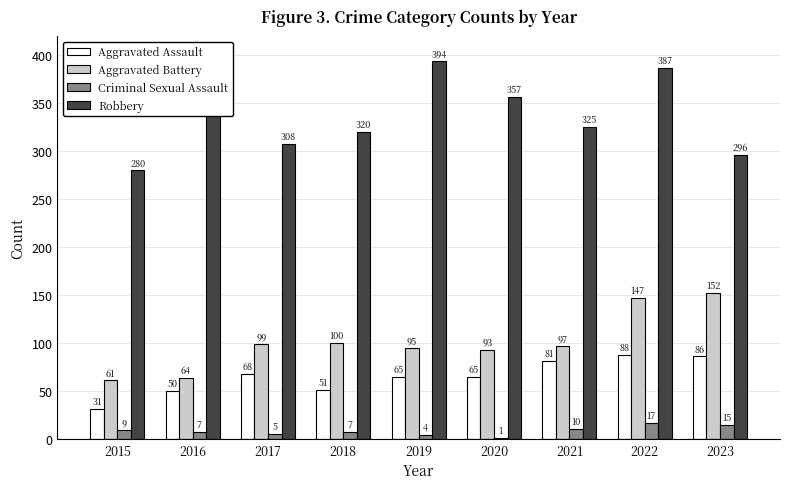

Reading right to left, transcribe all the data shown in this chart.

Aggravated Assault: 2023=86	2022=88	2021=81	2020=65	2019=65	2018=51	2017=68	2016=50	2015=31
Aggravated Battery: 2023=152	2022=147	2021=97	2020=93	2019=95	2018=100	2017=99	2016=64	2015=61
Criminal Sexual Assault: 2023=15	2022=17	2021=10	2020=1	2019=4	2018=7	2017=5	2016=7	2015=9
Robbery: 2023=296	2022=387	2021=325	2020=357	2019=394	2018=320	2017=308	2016=351	2015=280